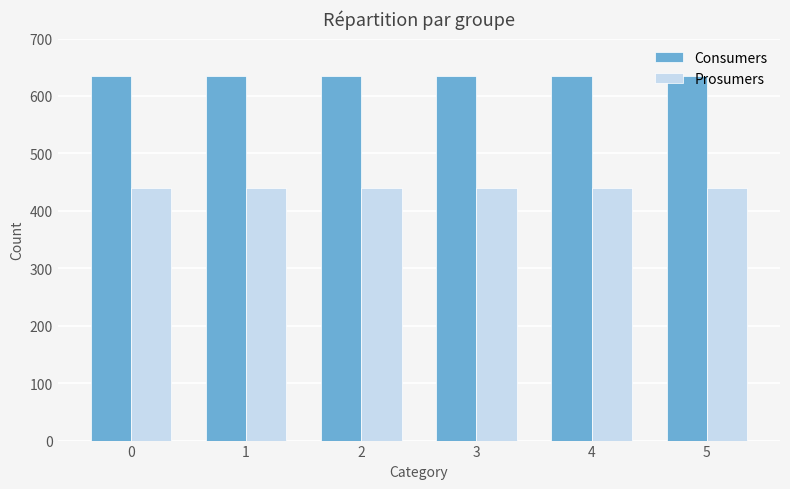

What are all the series names shown in the legend?

Consumers, Prosumers